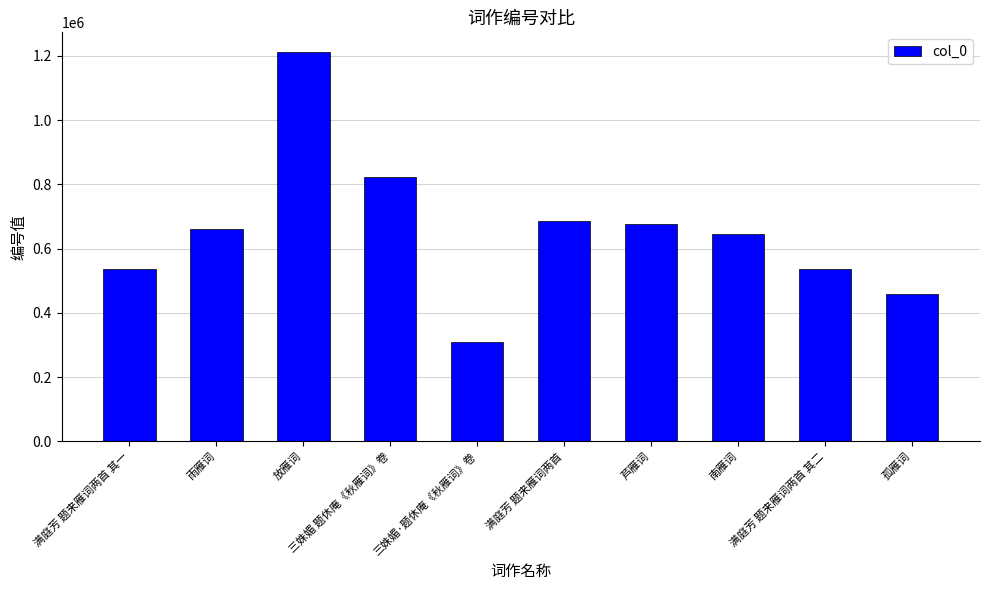

What is the maximum value shown in the chart?

1212293